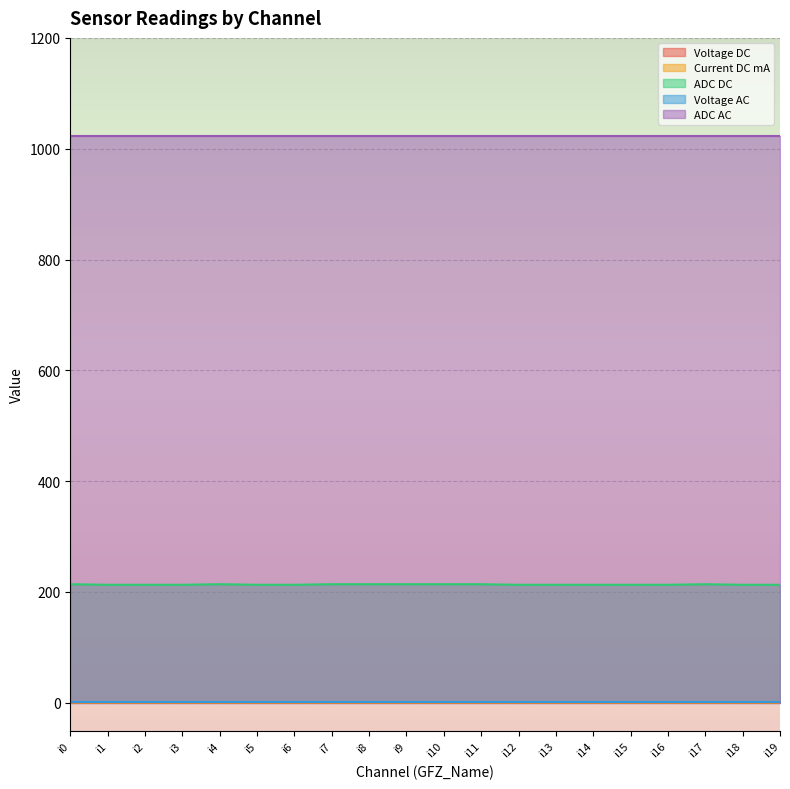

What is the total value across all series at i10?

1238.8